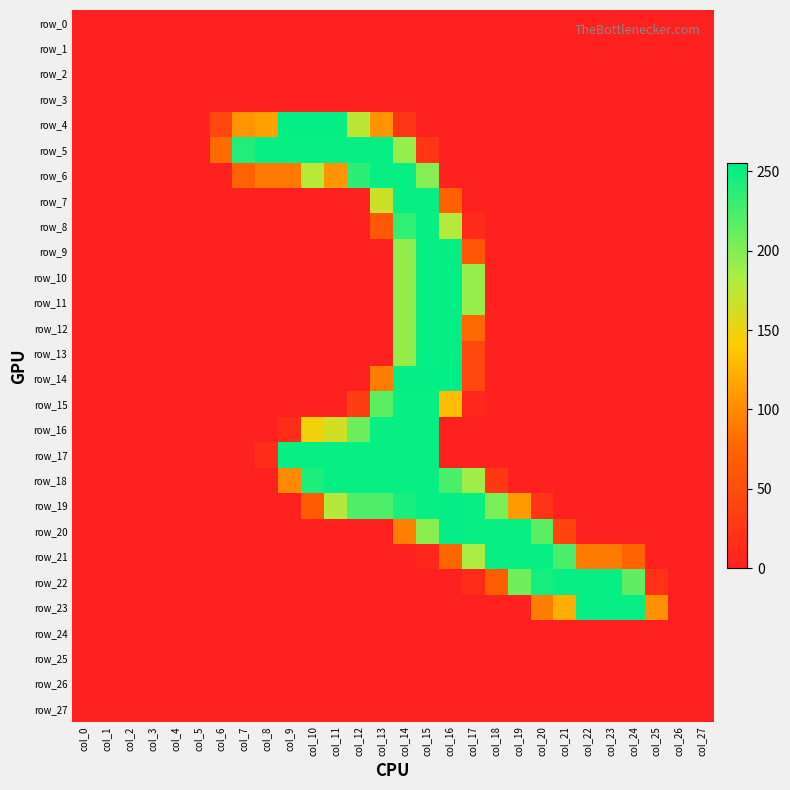

Rank the series at col_23 from lowest to highest value.

row_0, row_1, row_2, row_3, row_4, row_5, row_6, row_7, row_8, row_9, row_10, row_11, row_12, row_13, row_14, row_15, row_16, row_17, row_18, row_19, row_20, row_24, row_25, row_26, row_27, row_21, row_22, row_23